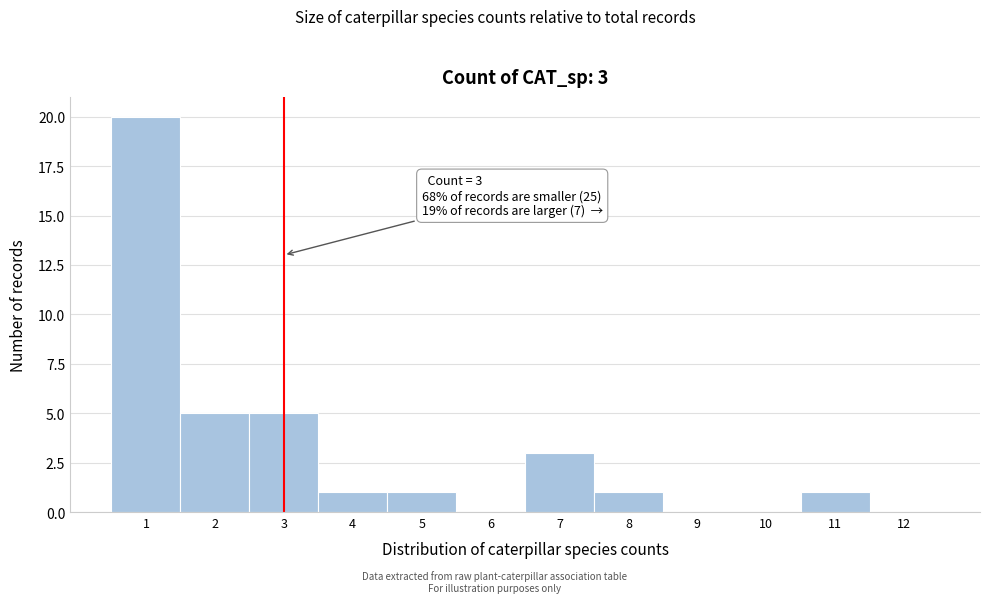

Reading left to right, what are all the values shown in this chart?

1=20	2=5	3=5	4=1	5=1	6=0	7=3	8=1	9=0	10=0	11=1	12=0